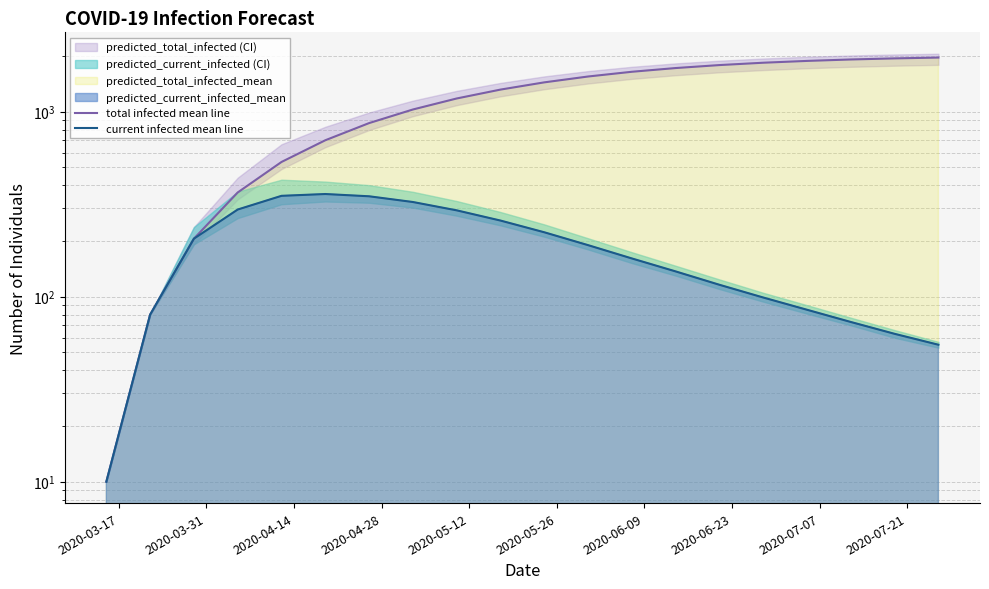

At 2020-06-23, list the series in order from smallest to largest.

current infected mean line, total infected mean line